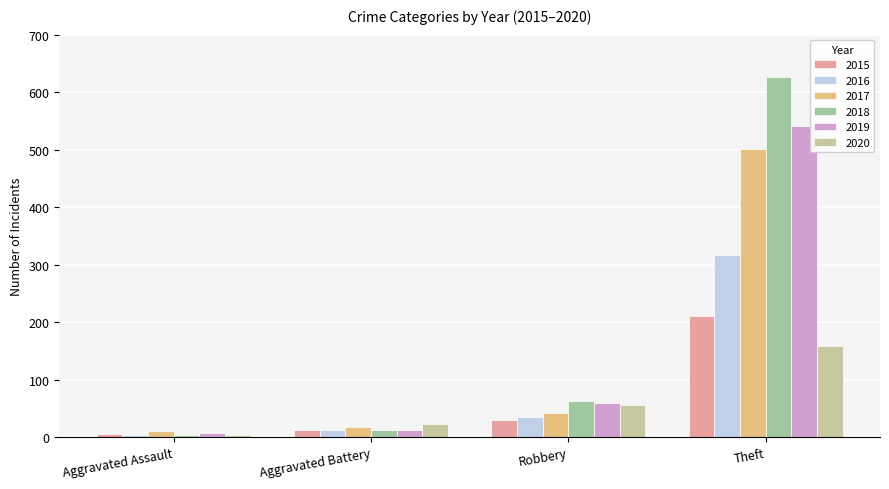

What is the value of the 2020 bar at the 3rd from the left?

55